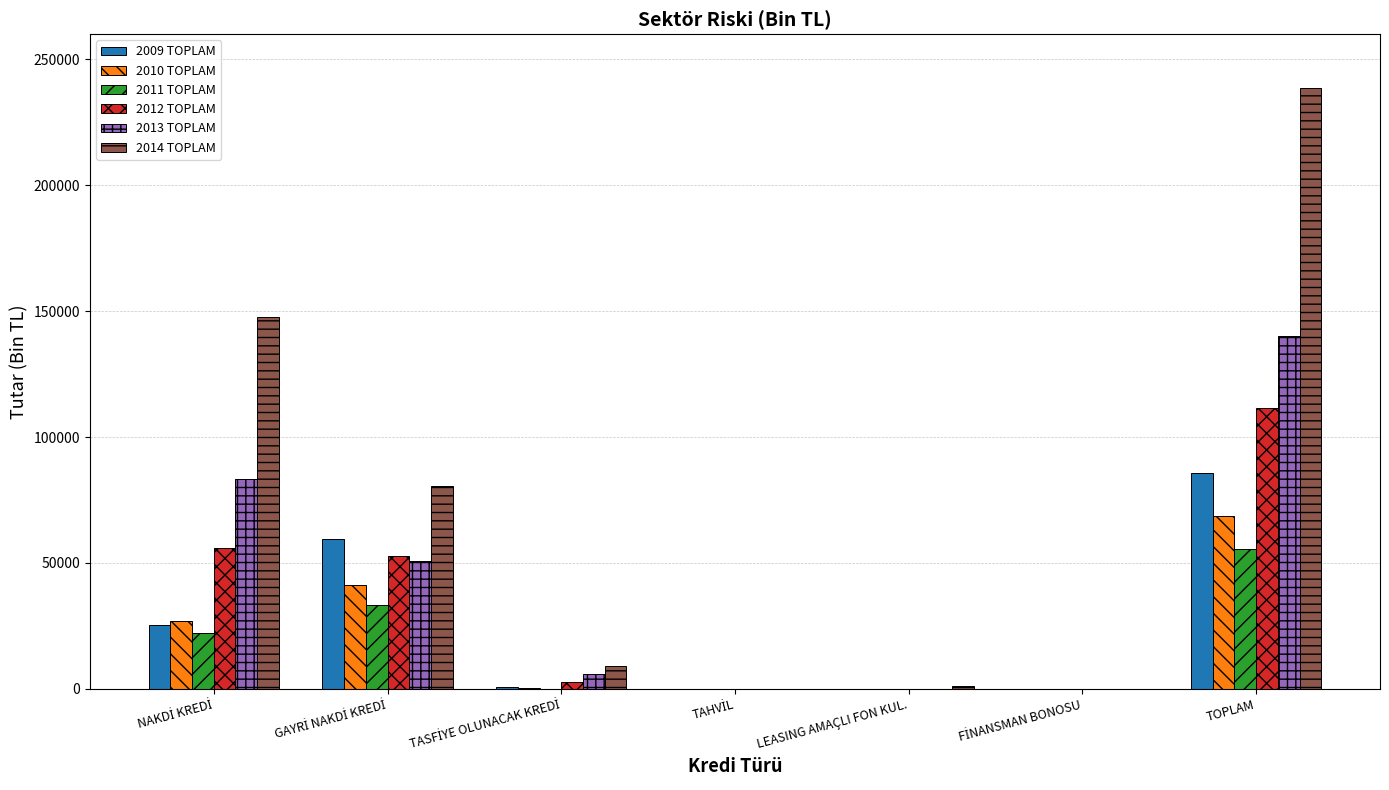

How many categories are shown in the chart?

7